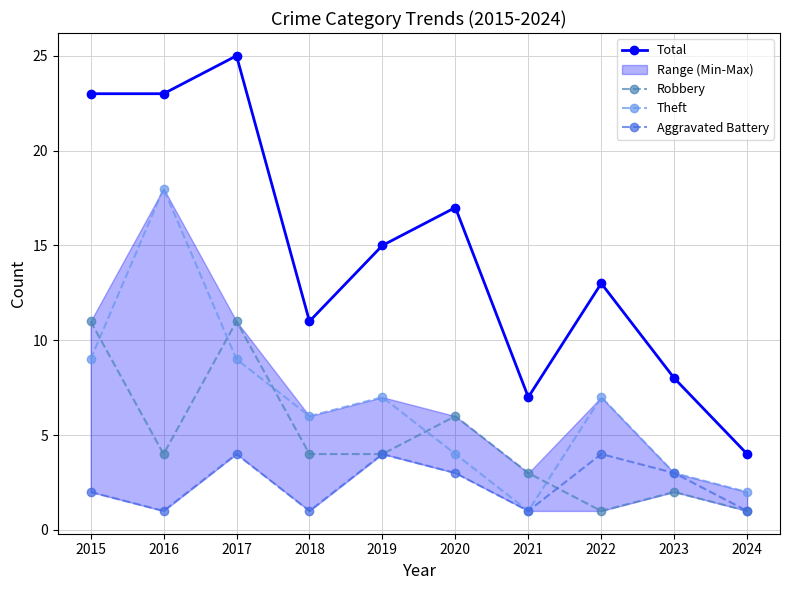

Reading right to left, what are all the values shown in this chart?

Total: 4	8	13	7	17	15	11	25	23	23
Robbery: 1	2	1	3	6	4	4	11	4	11
Theft: 2	3	7	1	4	7	6	9	18	9
Aggravated Battery: 1	3	4	1	3	4	1	4	1	2